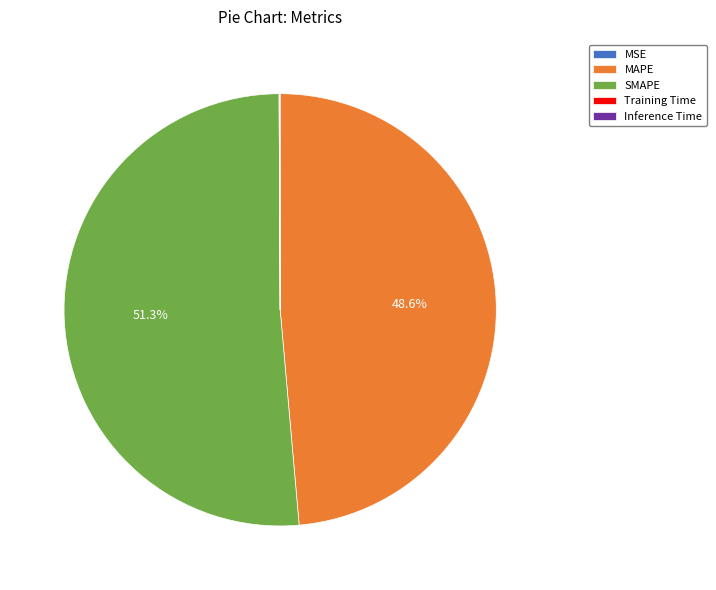

Which slice is the largest?

SMAPE